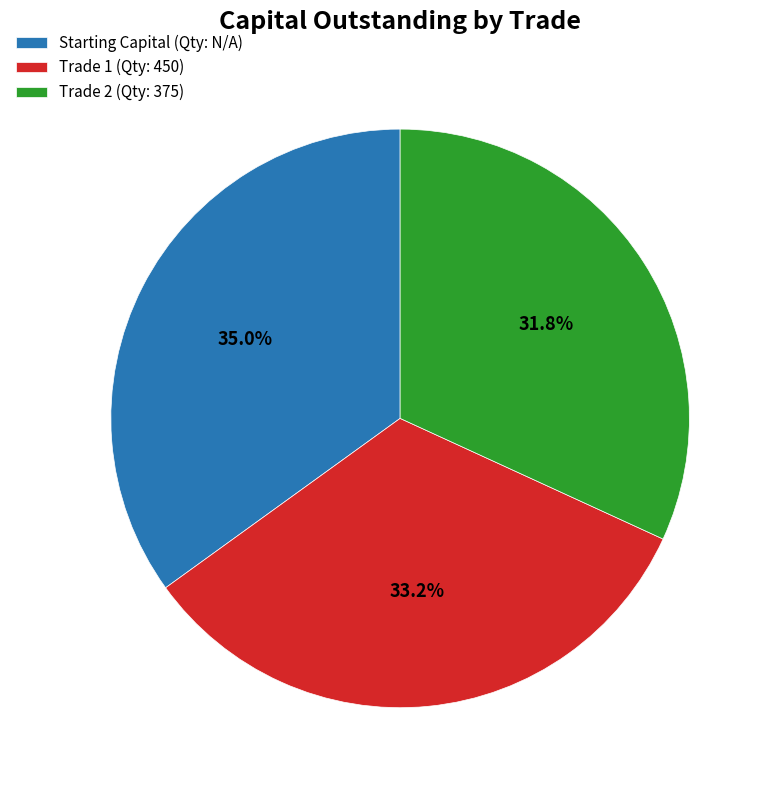

Is there any slice that represents more than half of the pie?

No